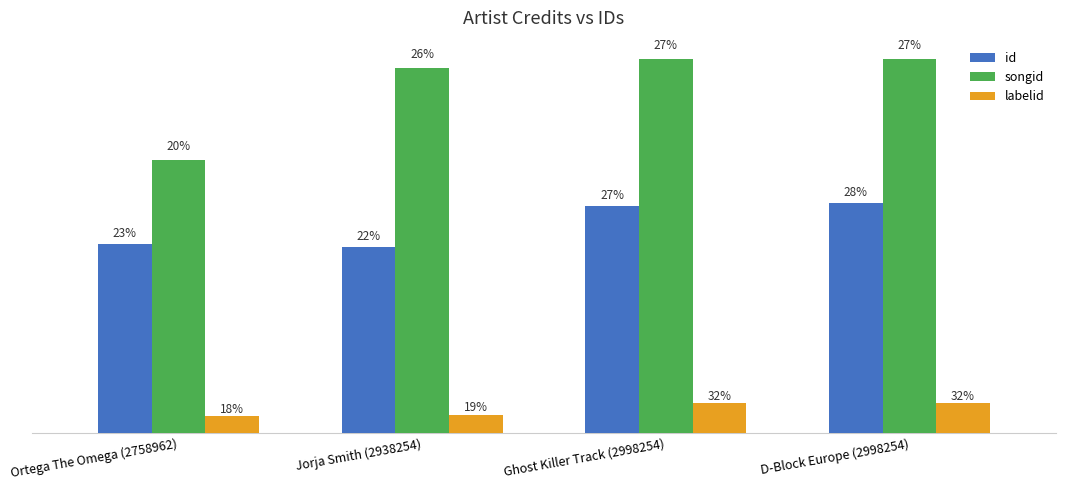

What is the average value of the labelid series?

167240